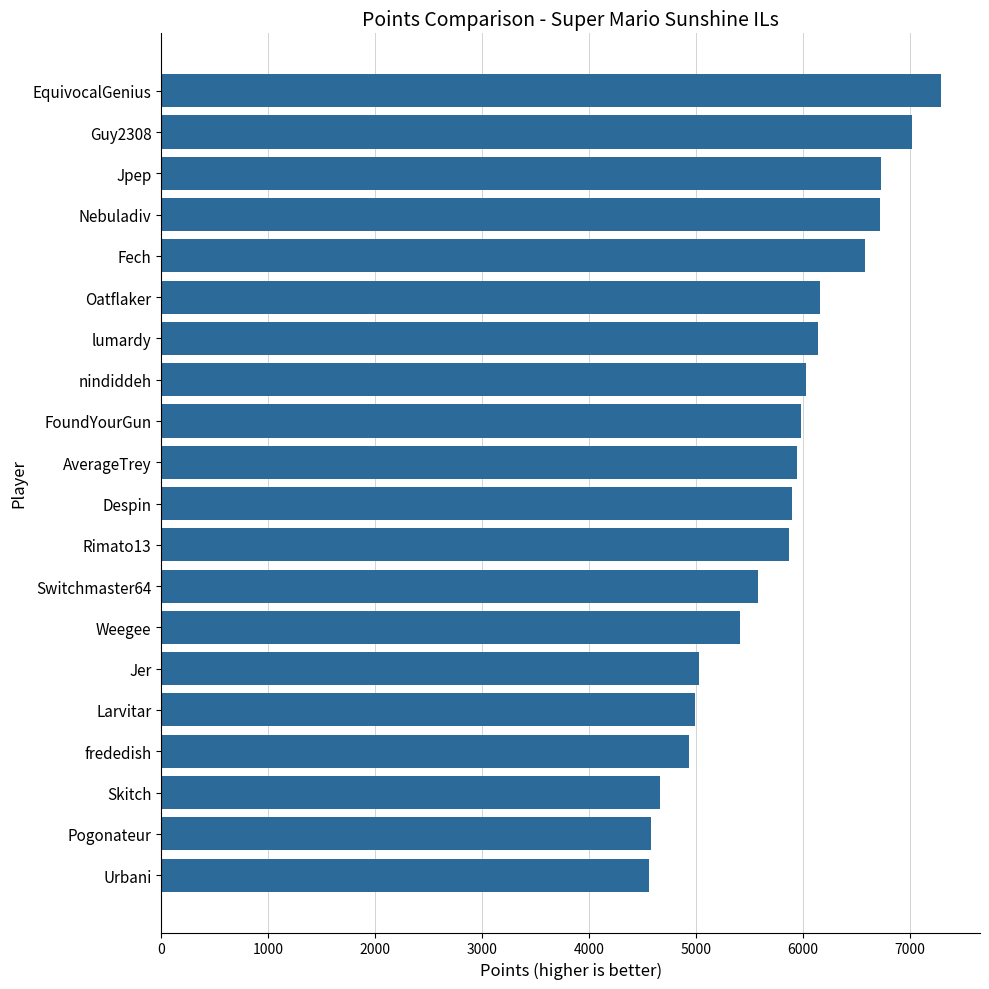

What is the change in value from Skitch to Jer?

+371